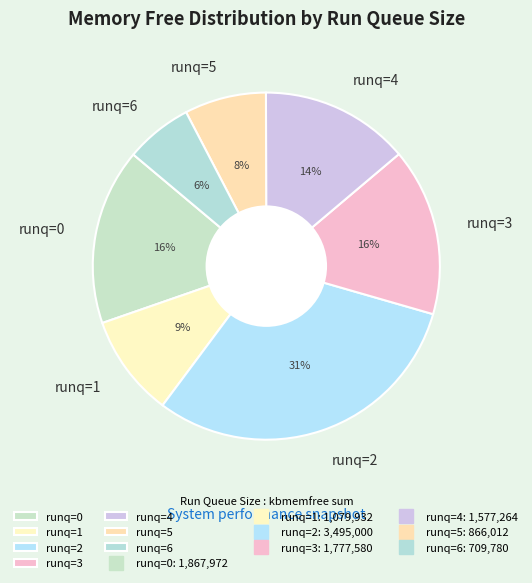

Is there a majority slice in this chart?

No